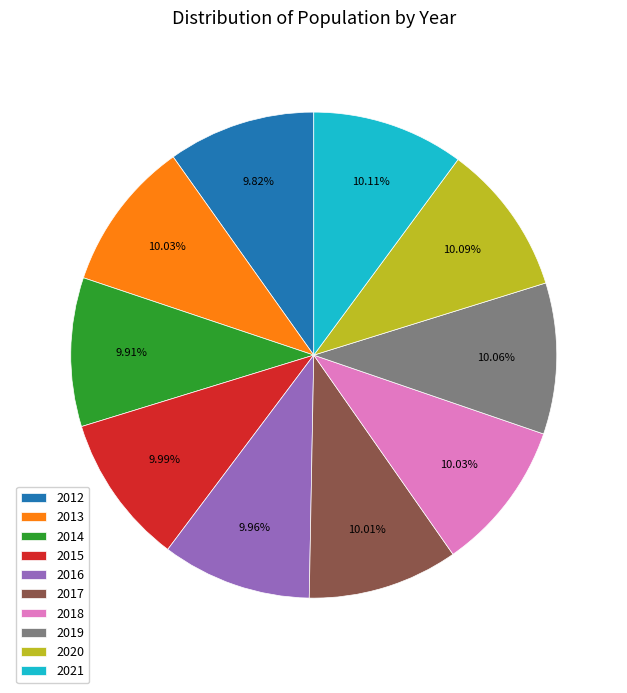

How much of the chart is everything except 2019?

89.9%